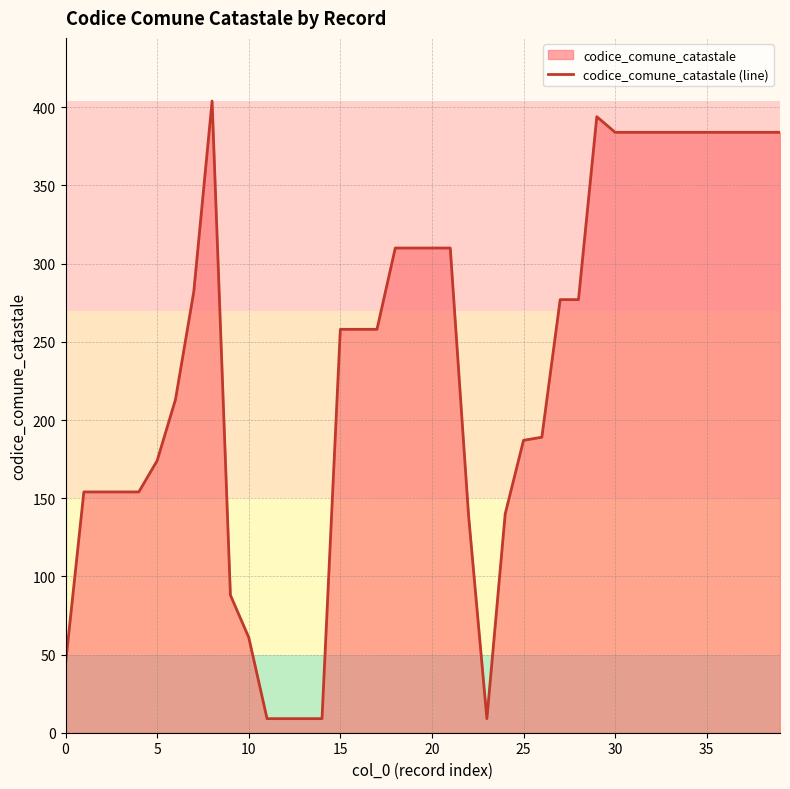

Is it true that the value at 25 is 187?

True